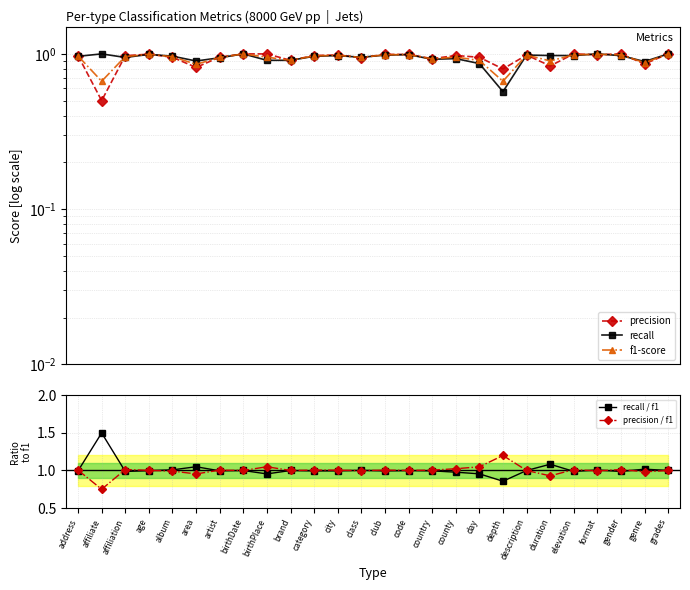

Reading left to right, what are all the values shown in this chart?

precision: 1.0	0.5	1.0	1.0	1.0	0.8	1.0	1.0	1.0	0.9	1.0	1.0	0.9	1.0	1.0	0.9	1.0	1.0	0.8	1.0	0.8	1.0	1.0	1.0	0.9	1.0
recall: 1.0	1.0	0.9	1.0	1.0	0.9	0.9	1.0	0.9	0.9	1.0	1.0	1.0	1.0	1.0	0.9	0.9	0.9	0.6	1.0	1.0	1.0	1.0	1.0	0.9	1.0
f1-score: 1.0	0.7	1.0	1.0	1.0	0.9	0.9	1.0	1.0	0.9	1.0	1.0	0.9	1.0	1.0	0.9	1.0	0.9	0.7	1.0	0.9	1.0	1.0	1.0	0.9	1.0
recall / f1: 1.0	1.5	1.0	1.0	1.0	1.1	1.0	1.0	1.0	1.0	1.0	1.0	1.0	1.0	1.0	1.0	1.0	1.0	0.9	1.0	1.1	1.0	1.0	1.0	1.0	1.0
precision / f1: 1.0	0.7	1.0	1.0	1.0	1.0	1.0	1.0	1.0	1.0	1.0	1.0	1.0	1.0	1.0	1.0	1.0	1.0	1.2	1.0	0.9	1.0	1.0	1.0	1.0	1.0